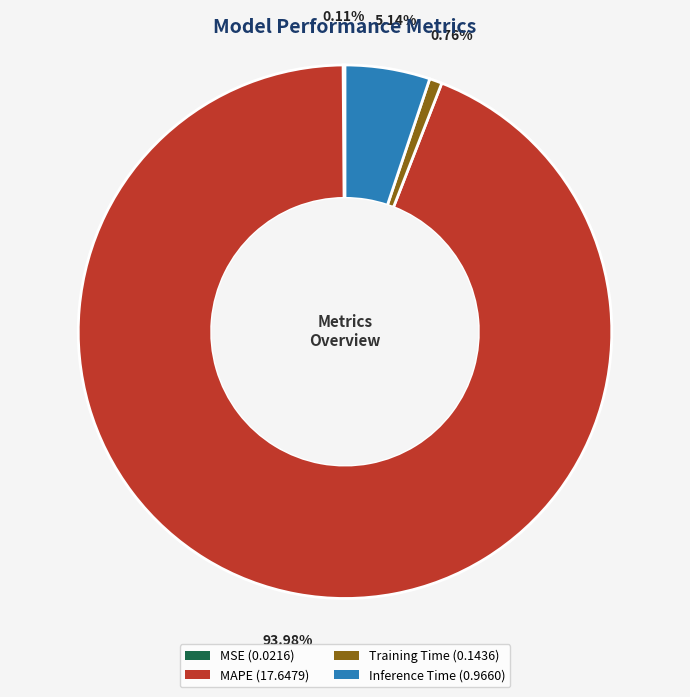

Is the sum of MAPE and Training Time greater than half?

Yes